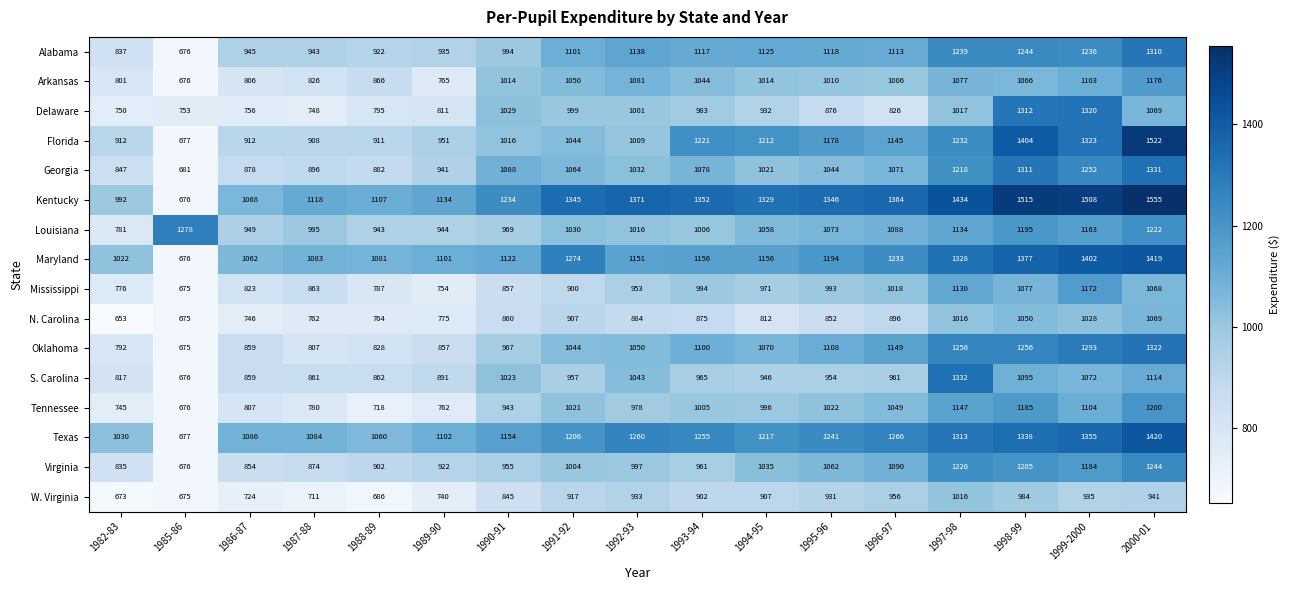

Rank the series by their maximum value, from lowest to highest.

W. Virginia, N. Carolina, Mississippi, Arkansas, Tennessee, Virginia, Louisiana, Alabama, Delaware, Oklahoma, Georgia, S. Carolina, Maryland, Texas, Florida, Kentucky